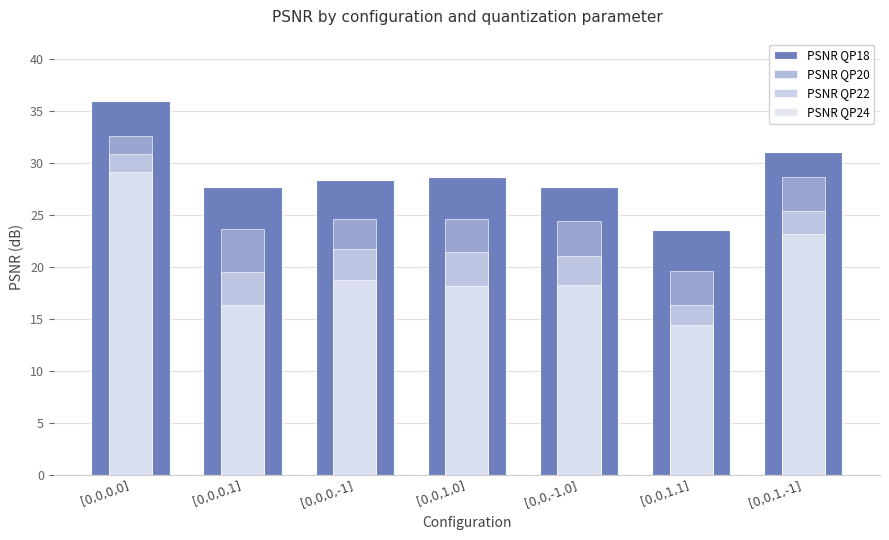

What is the minimum value for PSNR QP18?

23.6